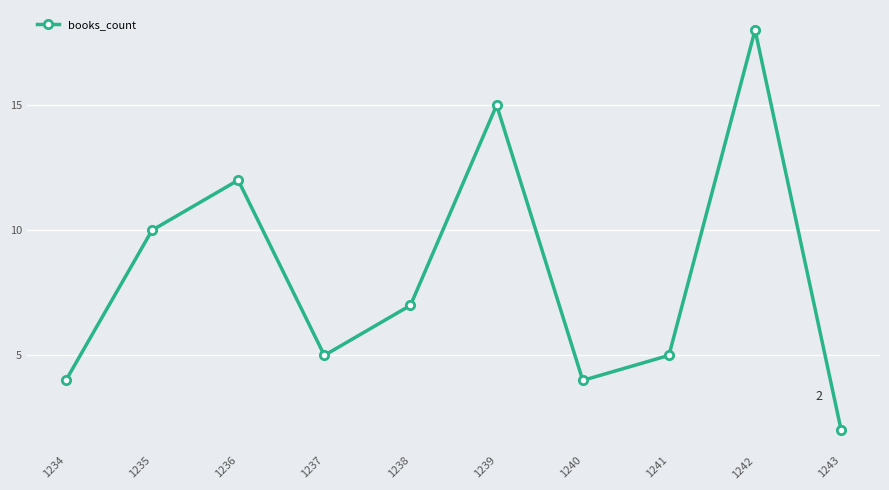

Reading right to left, list all the values displayed in this chart.

2	18	5	4	15	7	5	12	10	4